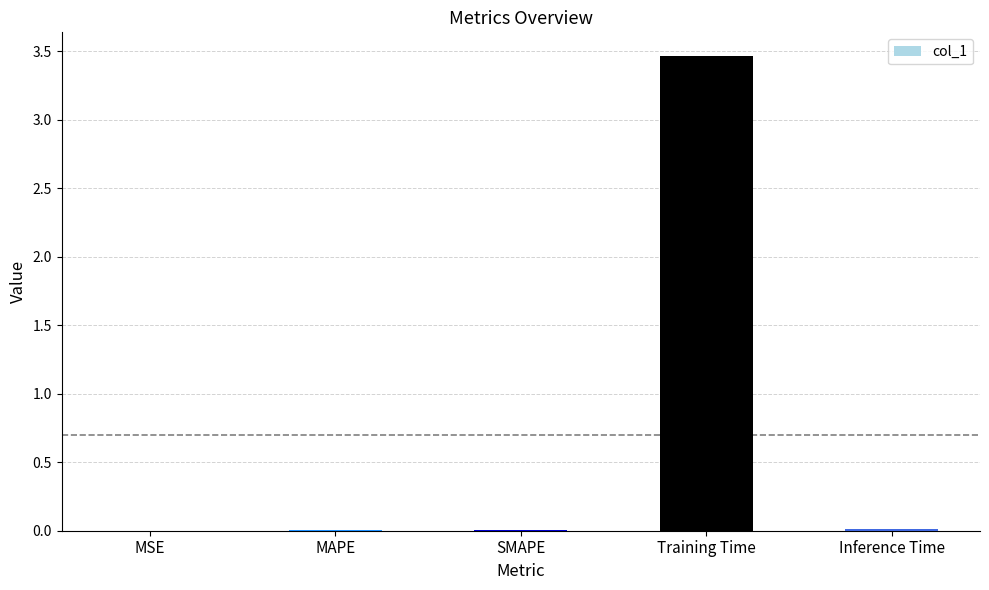

What is the greatest value displayed?

3.5